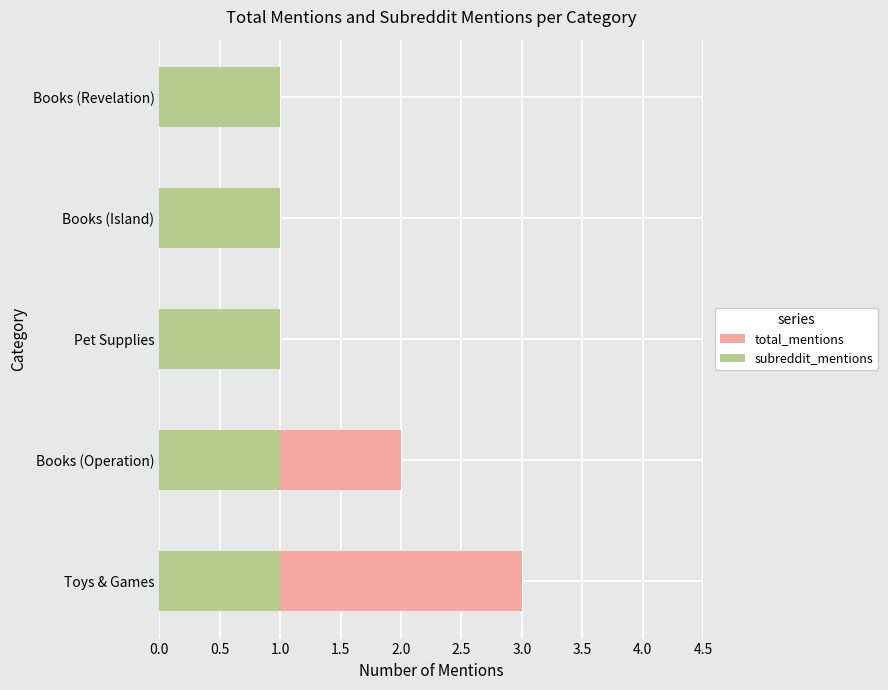

Is it true that subreddit_mentions equals 0.8 at 0.5?

False